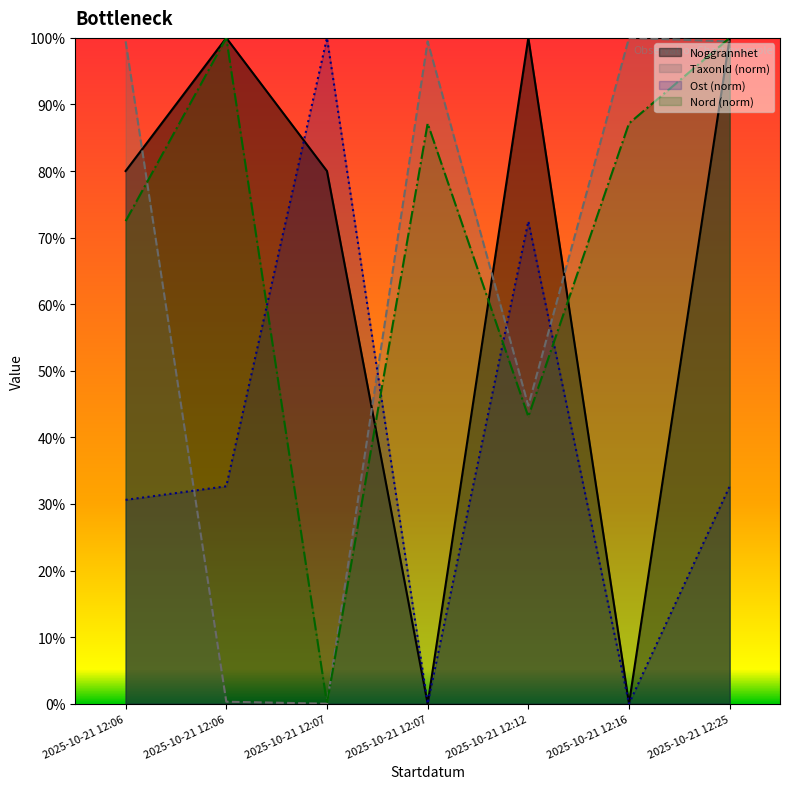

What is the average value of the Noggrannhet series?

65.7